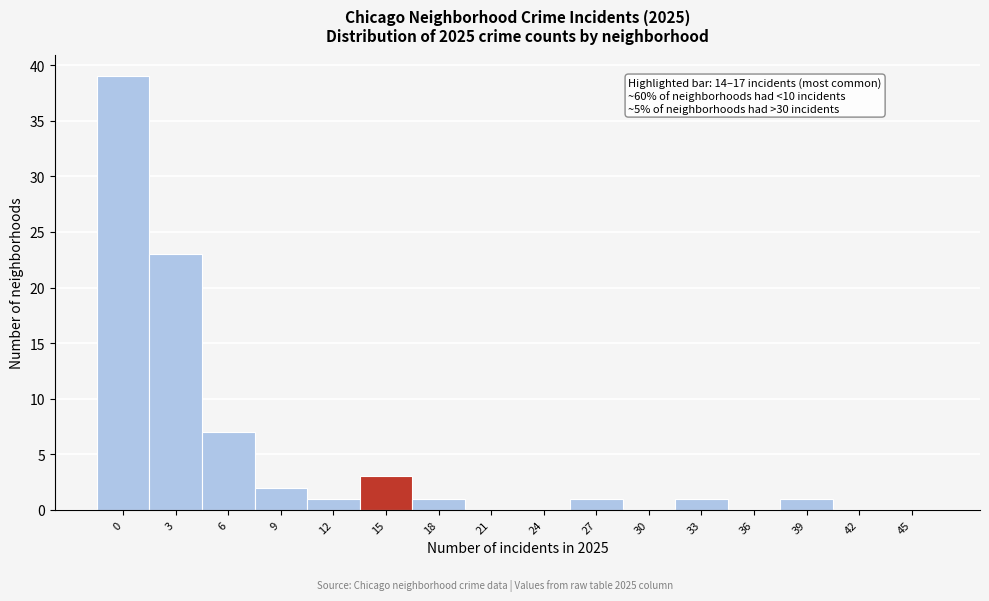

Reading right to left, what are all the values shown in this chart?

45=0	42=0	39=1	36=0	33=1	30=0	27=1	24=0	21=0	18=1	15=3	12=1	9=2	6=7	3=23	0=39